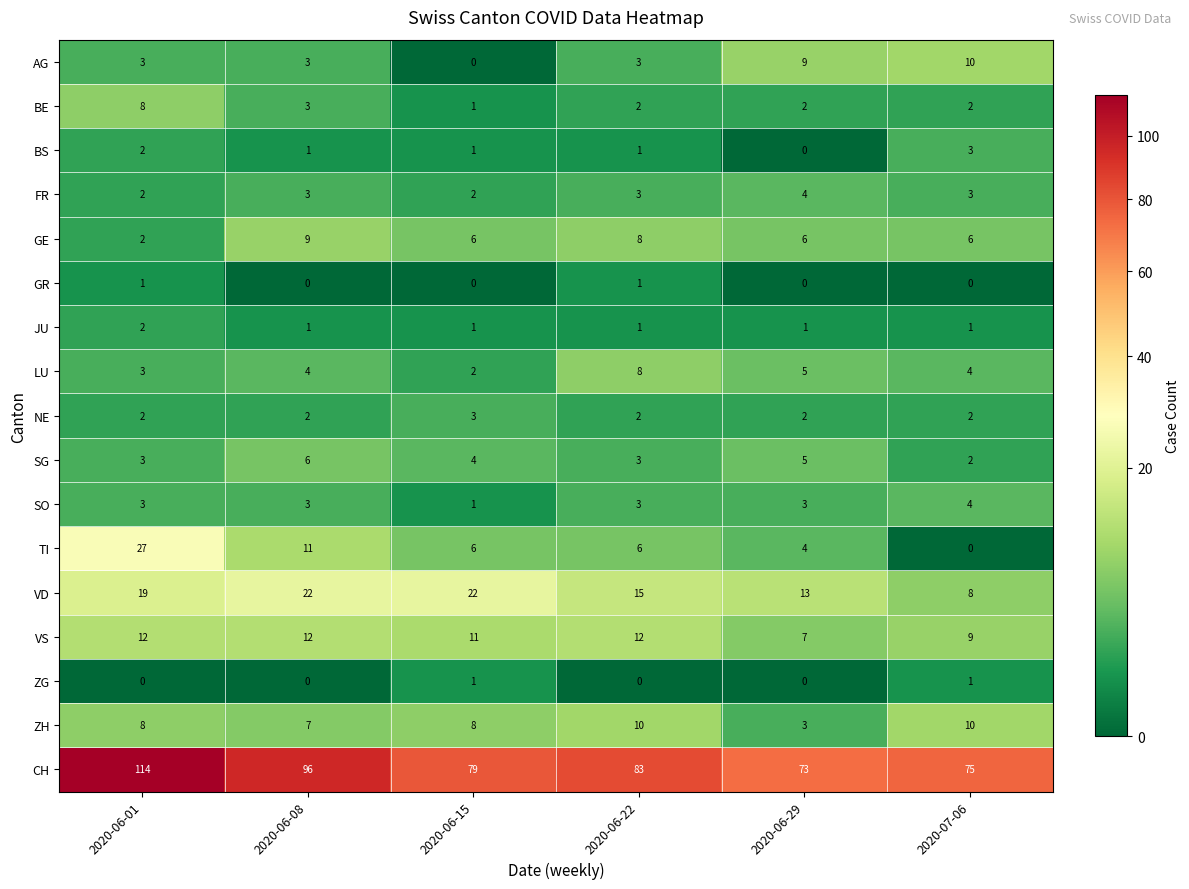

Count the number of categories in the chart.

6